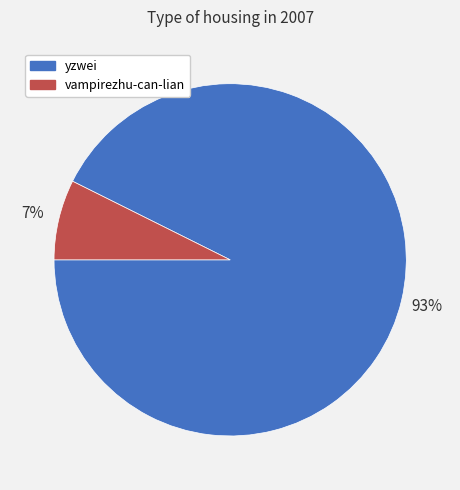

To the nearest percent, what portion does vampirezhu-can-lian represent?

7%